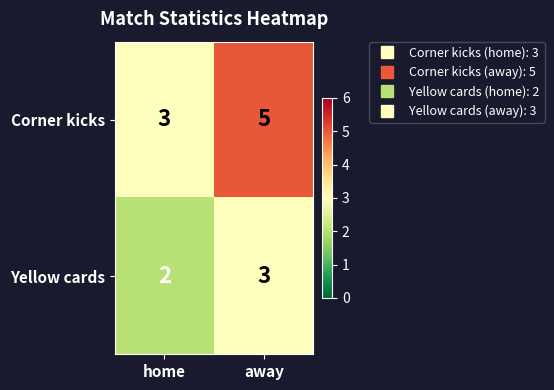

What is the total value across all series at away?

8